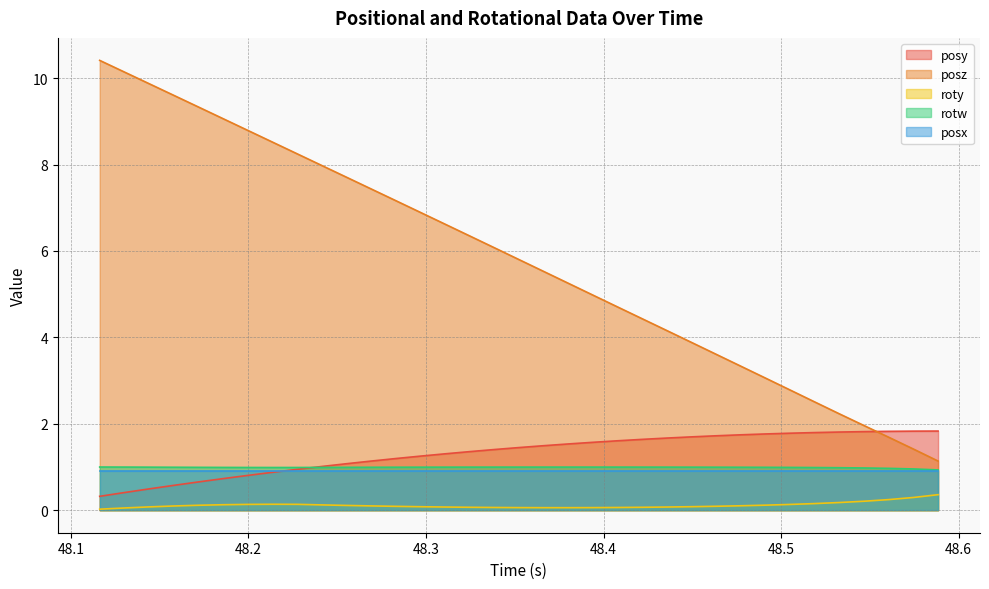

Which series has the largest range (max minus min)?

posz